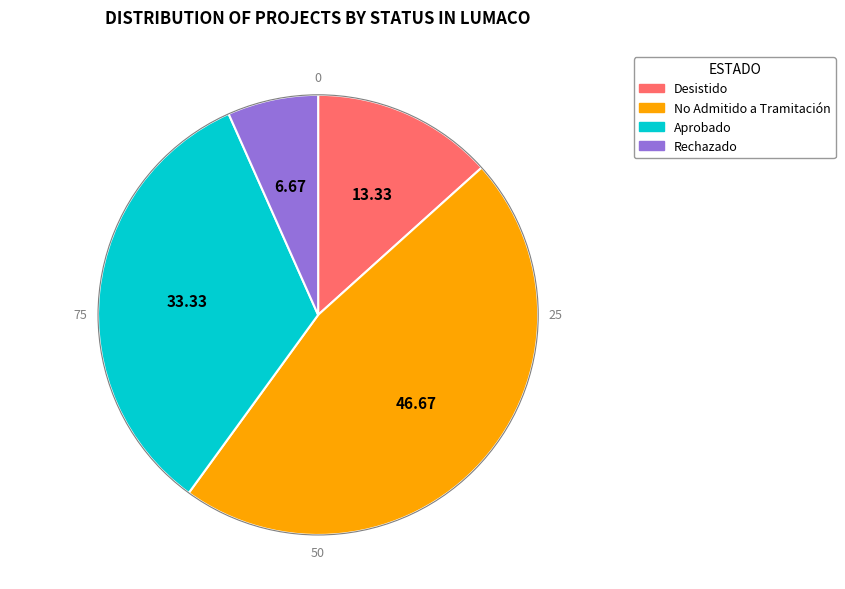

Which slice is the largest?

No Admitido a Tramitación